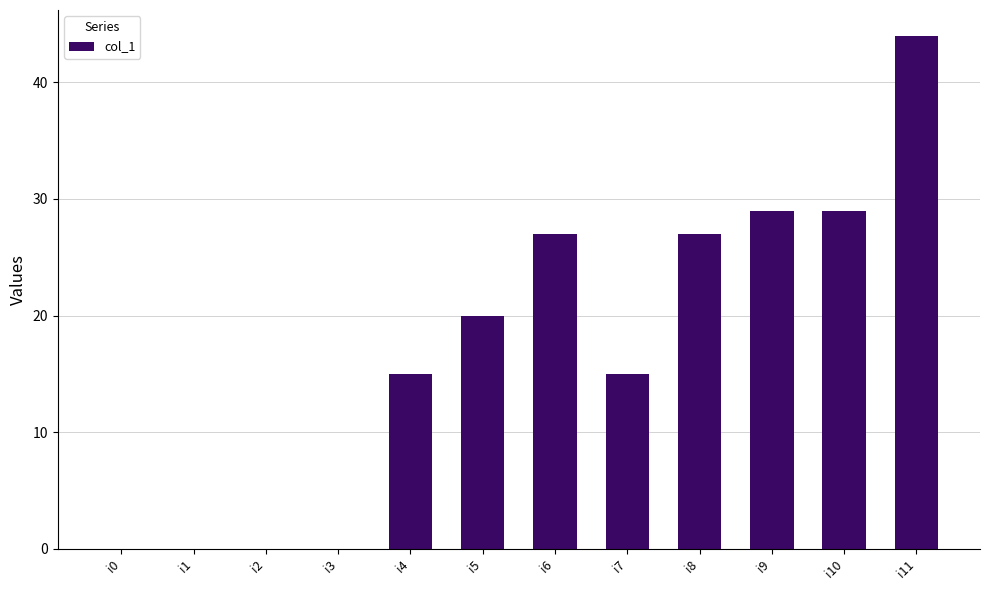

What is the sum of the values at i6 and i4?

42